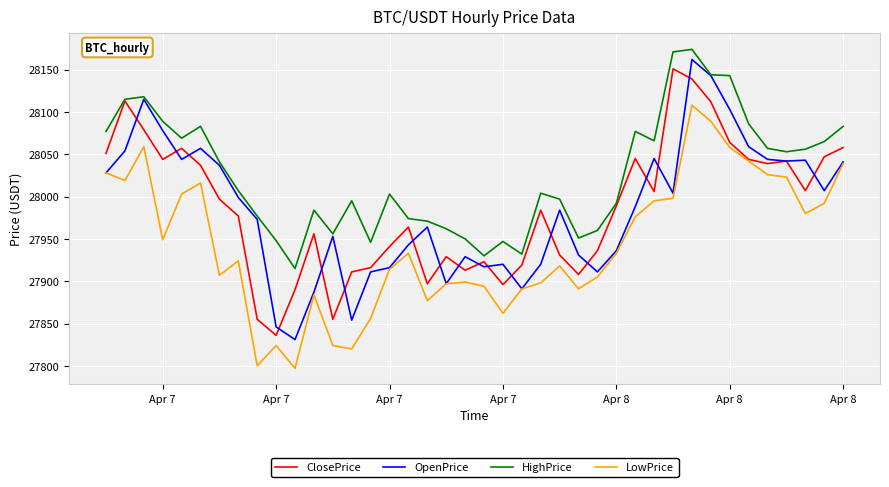

In HighPrice, how many points are higher than both neighbors (excluding endpoints)?

9